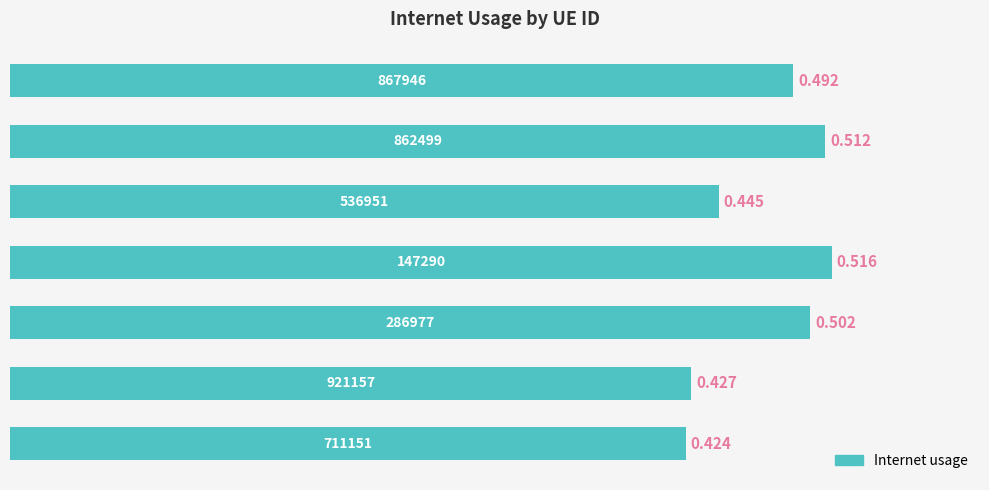

What is the difference between the maximum and minimum values?

0.1